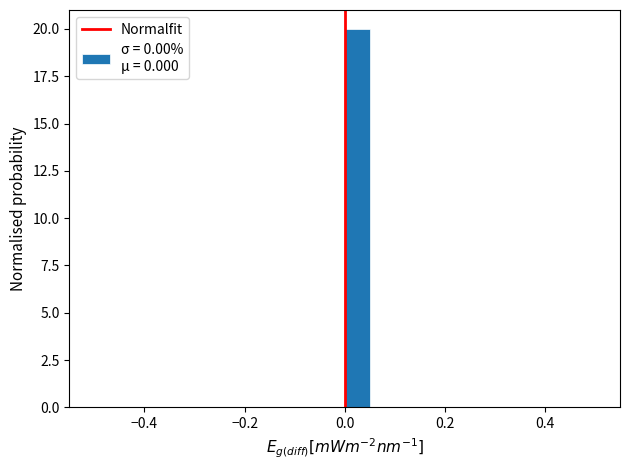

Read against the x-axis, roughly where is the centre of the tallest bar?

0.02